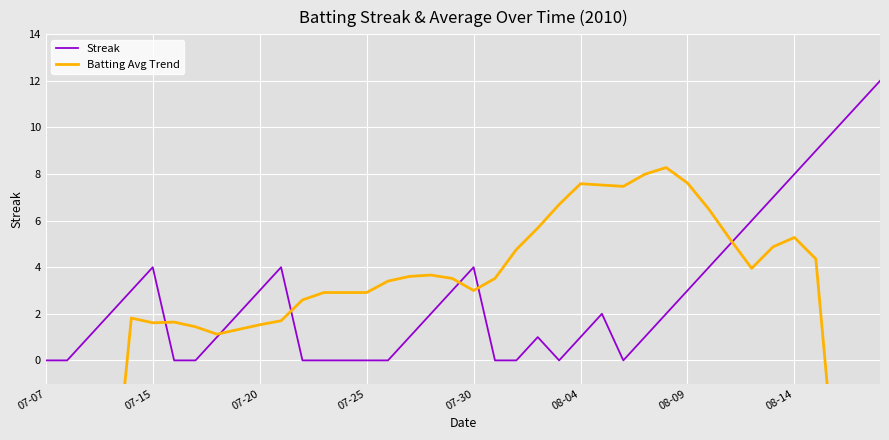

What is the highest value of the Streak series?

12